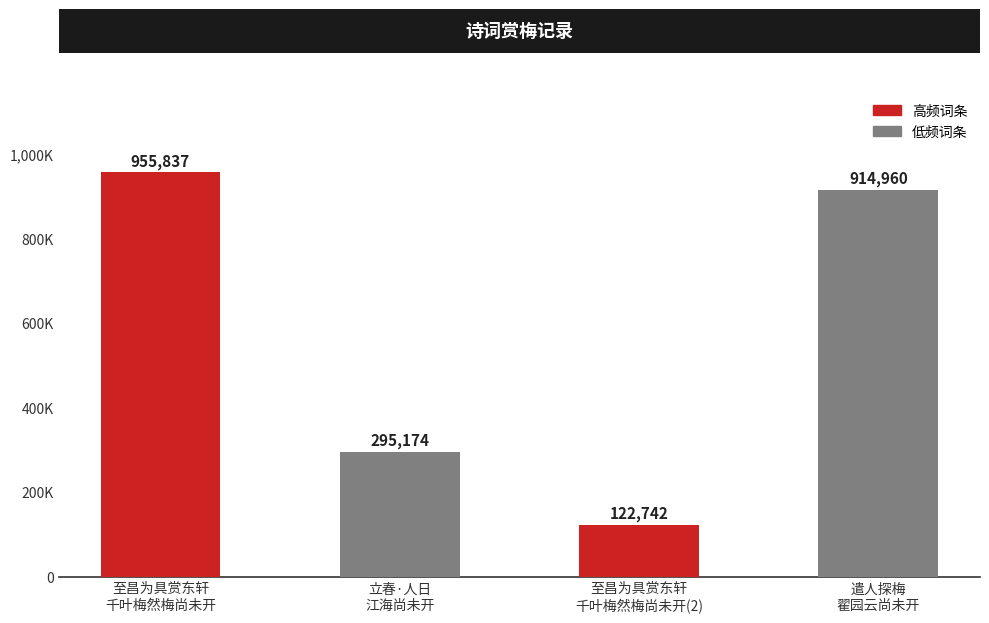

What is the label of the 4th bar from the right?

至昌为具赏东轩
千叶梅然梅尚未开